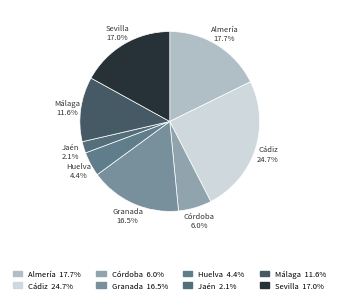

How many segments does this pie chart have?

8